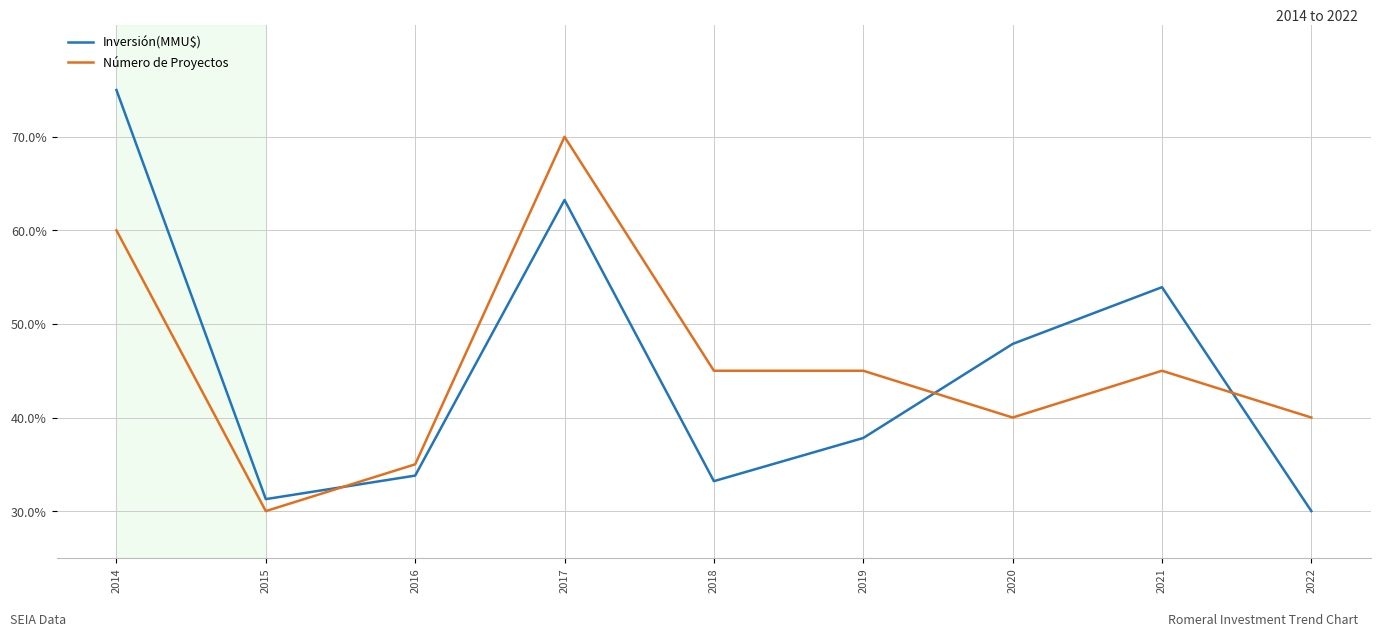

How many times do Inversión(MMU$) and Número de Proyectos cross each other?

3